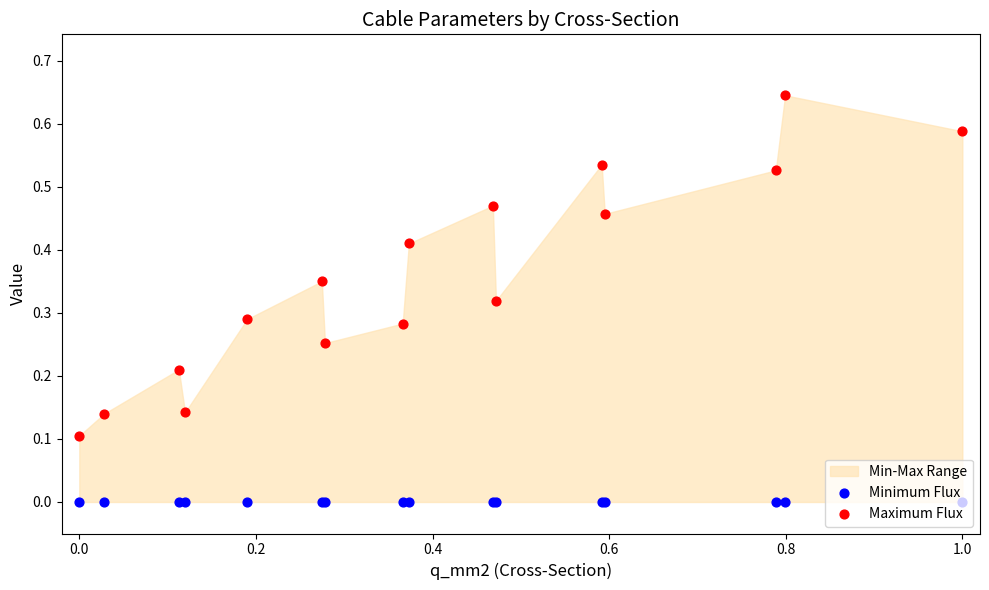

Which series has the largest total across all categories?

Maximum Flux